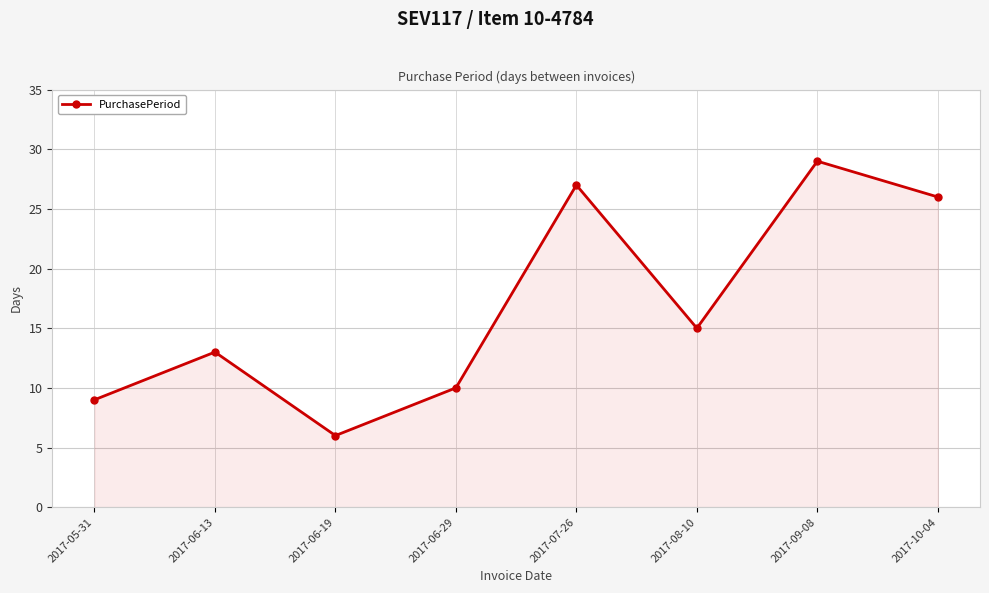

Approximately how many times larger is the value at 2017-06-13 compared to 2017-08-10?

0.9